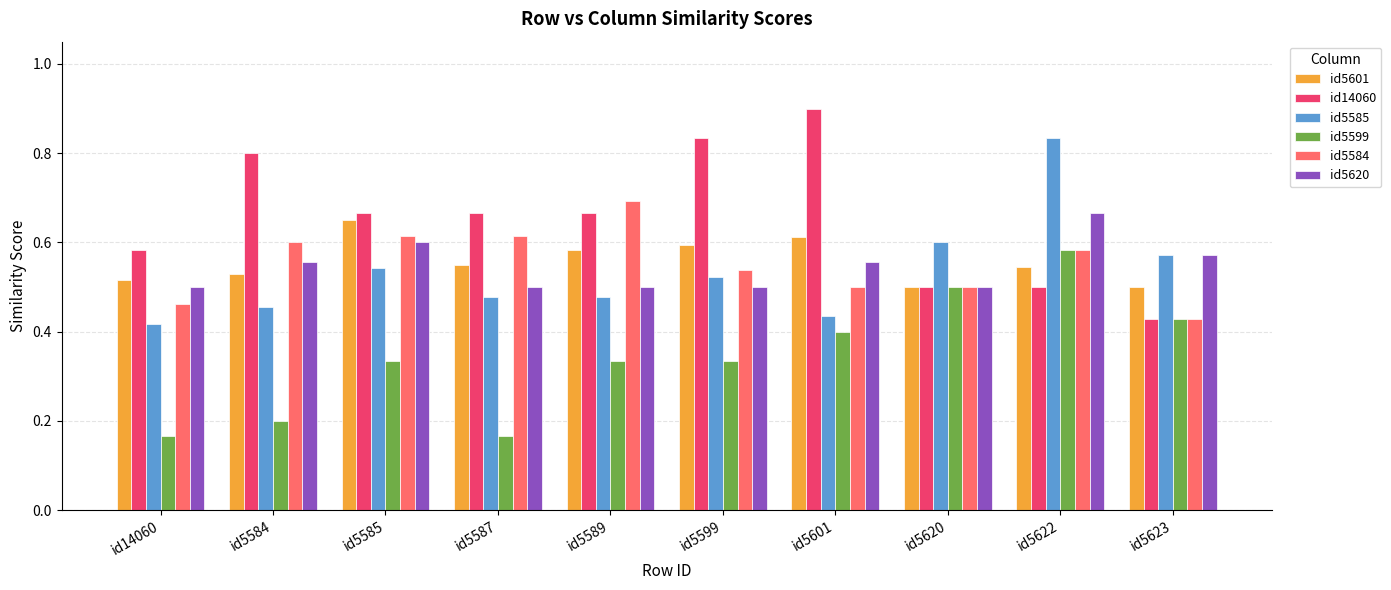

The value of id5599 at id5587 is 0.2. True or false?

True